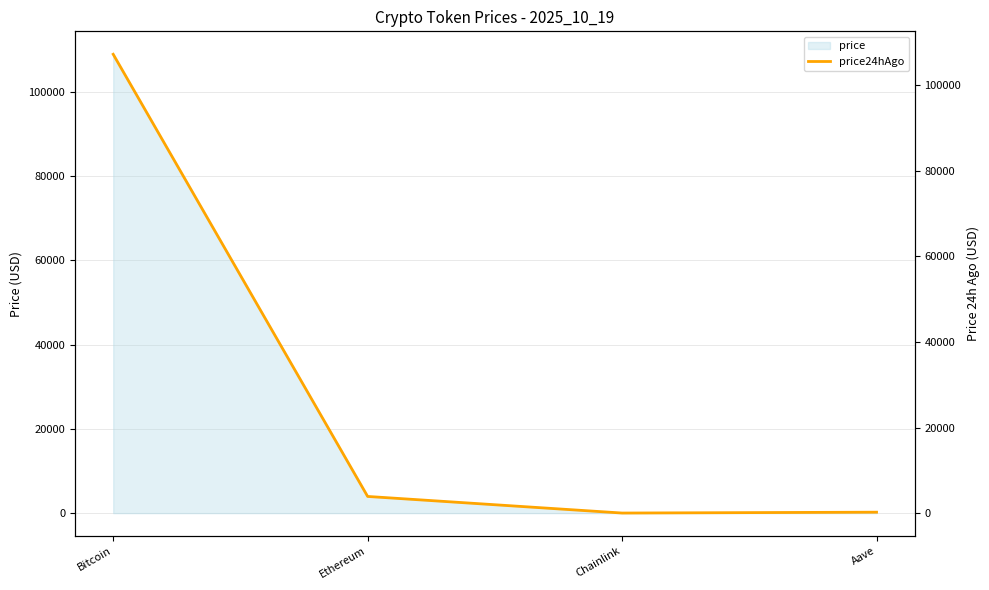

Which has a higher value, Aave or Chainlink?

Aave